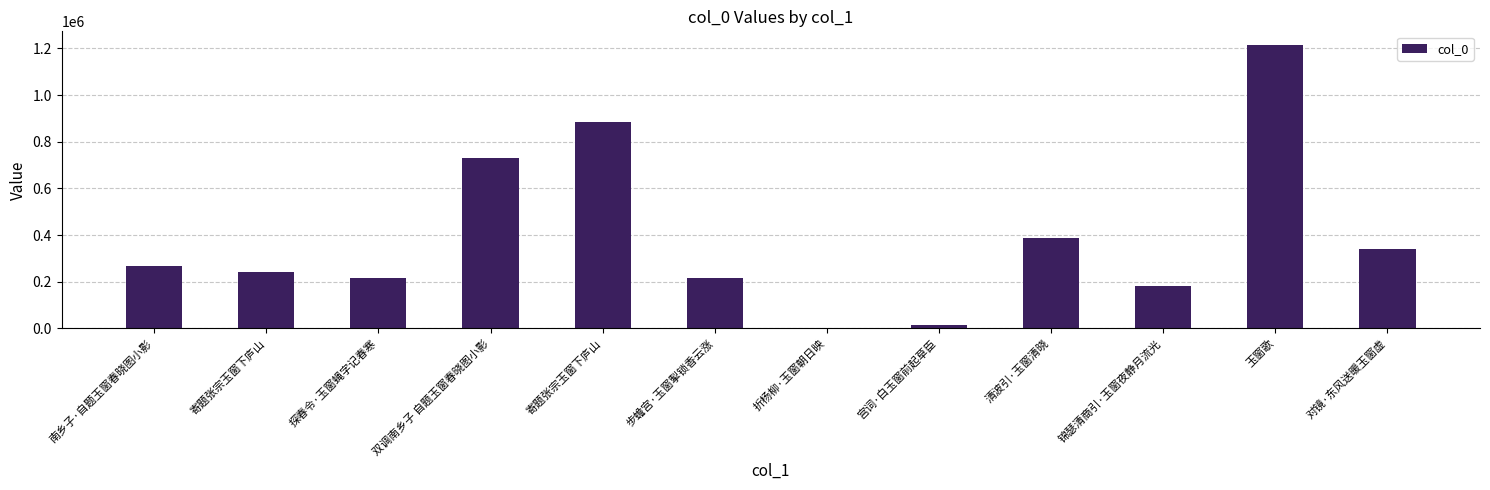

Rank the categories by value from lowest to highest.

折杨柳·玉窗朝日映, 宫词·白玉窗前起草臣, 锦瑟清商引·玉窗夜静月流光, 探春令·玉窗蝇字记春寒, 步蟾宫·玉窗掣锁香云涨, 寄题张宗玉窗下庐山, 南乡子·自题玉窗春晓图小影, 对镜·东风送暖玉窗虚, 清波引·玉窗清晓, 双调南乡子 自题玉窗春晓图小影, 寄题张宗玉窗下庐山, 玉窗歌